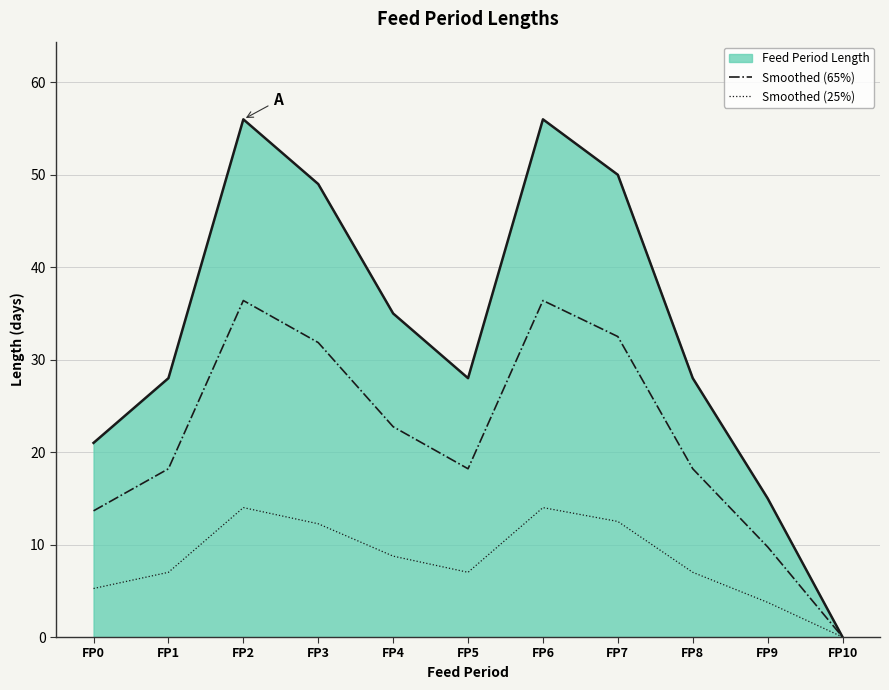

How many interior local valleys does the Smoothed (25%) series have?

1